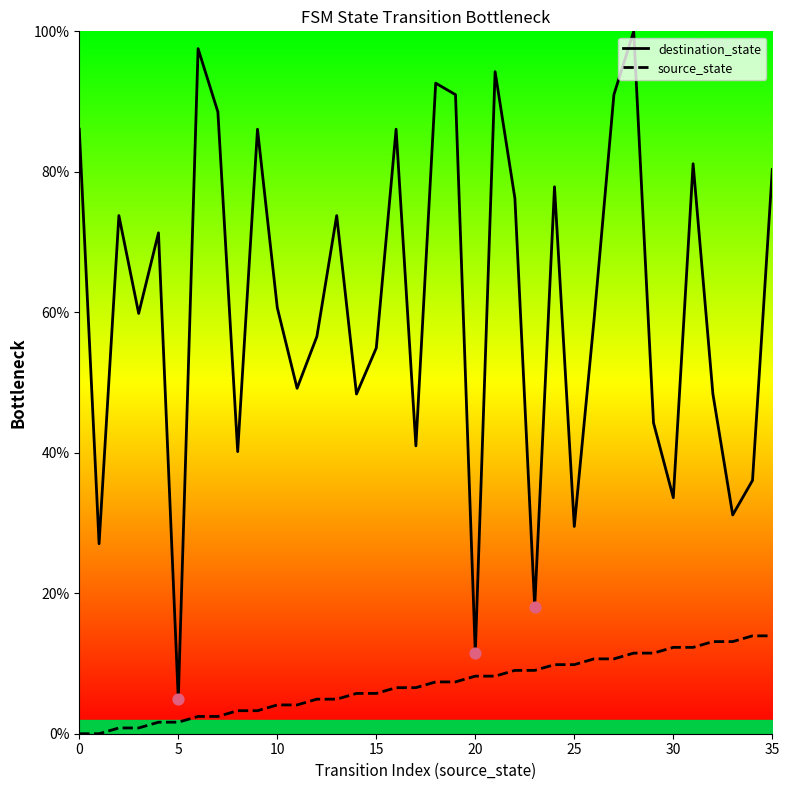

Which series contains the highest Y value?

destination_state